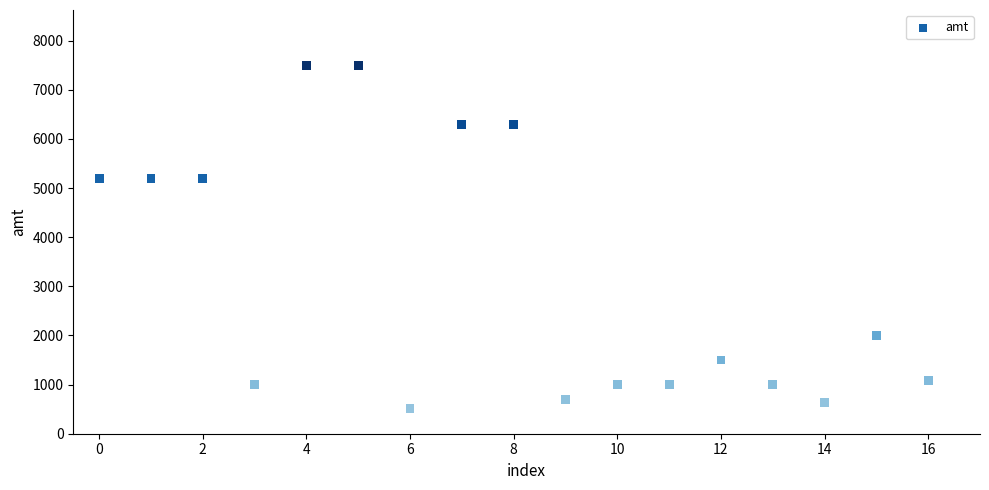

What is the range of Y values (max minus min)?

6980.0